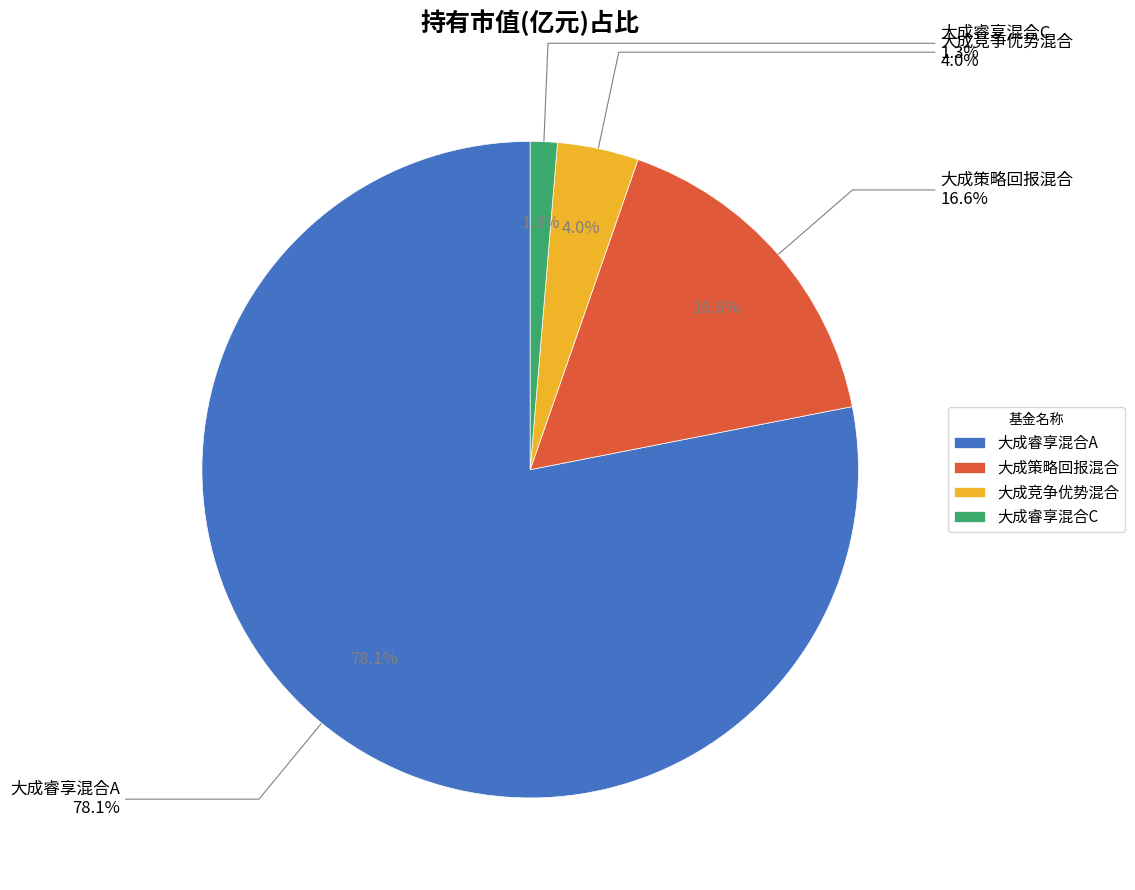

Is the sum of 大成睿享混合A and 大成策略回报混合 greater than half?

Yes